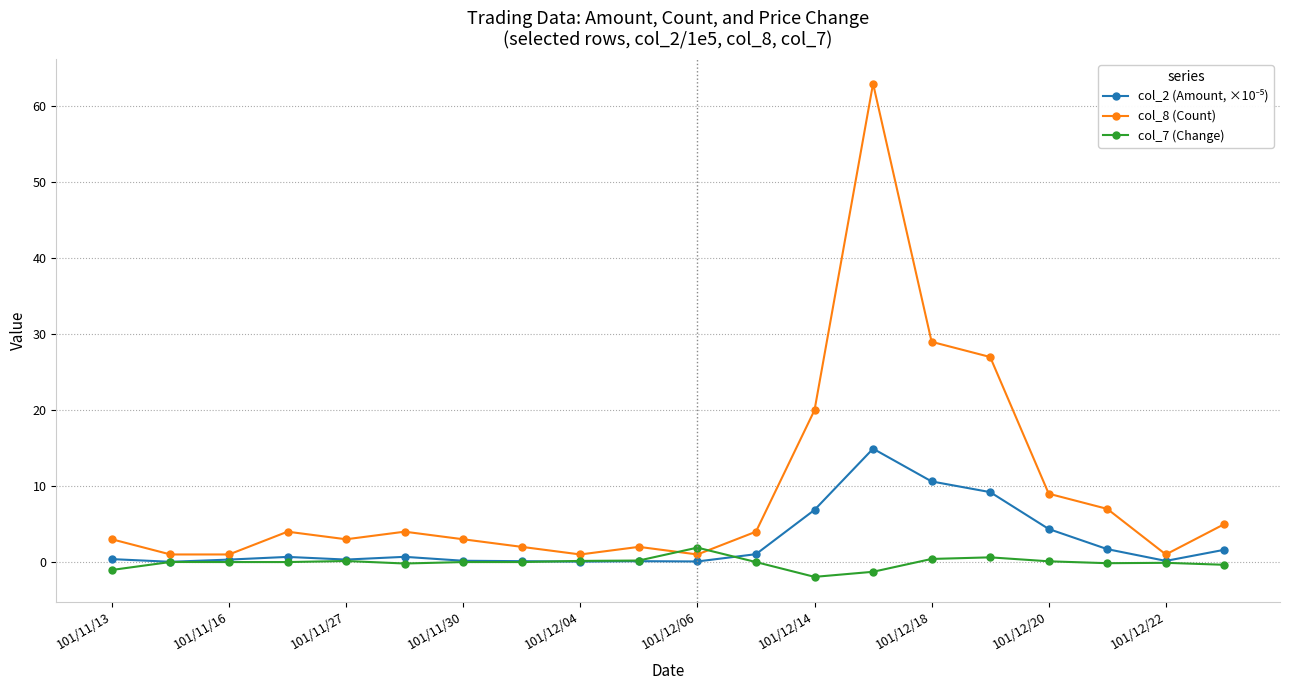

Which series has the largest total across all categories?

col_8 (Count)